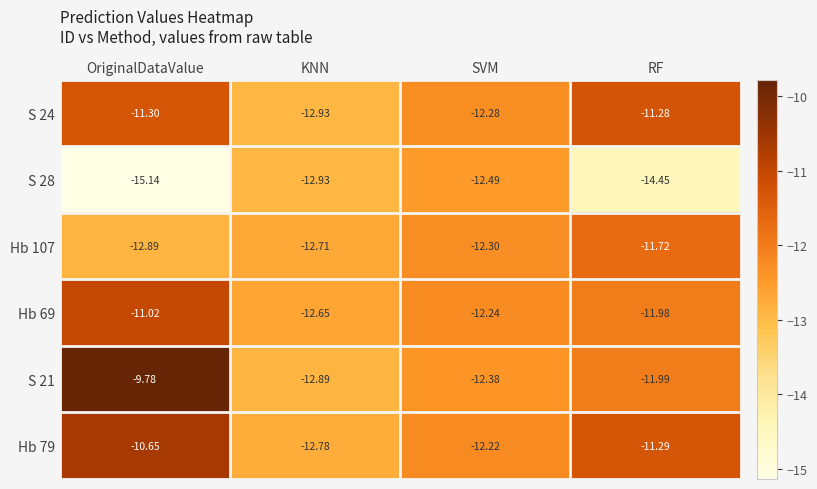

At which label does S 21 first exceed -11?

OriginalDataValue